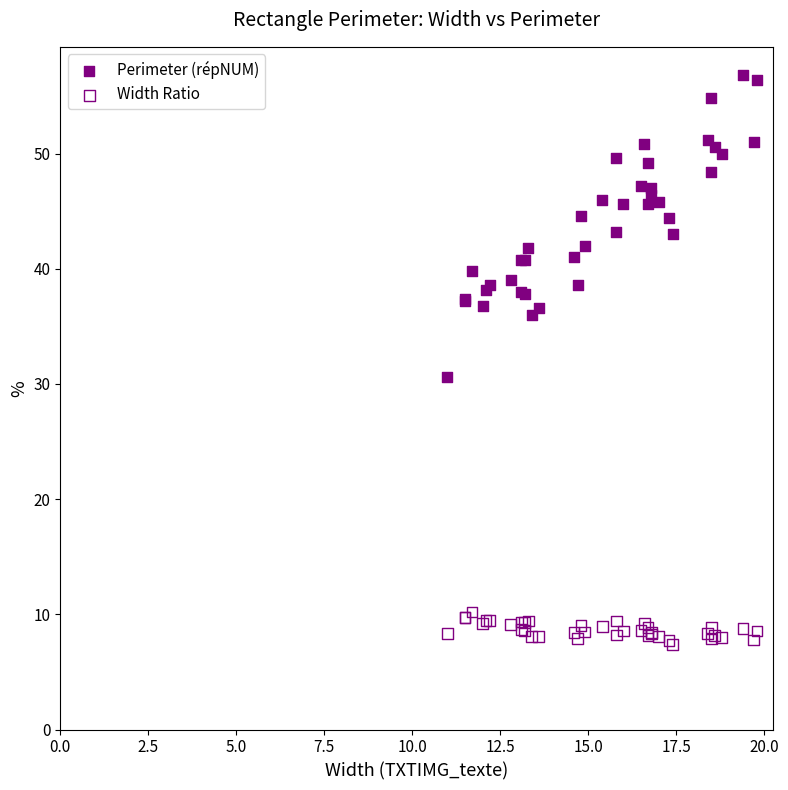

Across all series, what Y value is closest to 32?

30.6